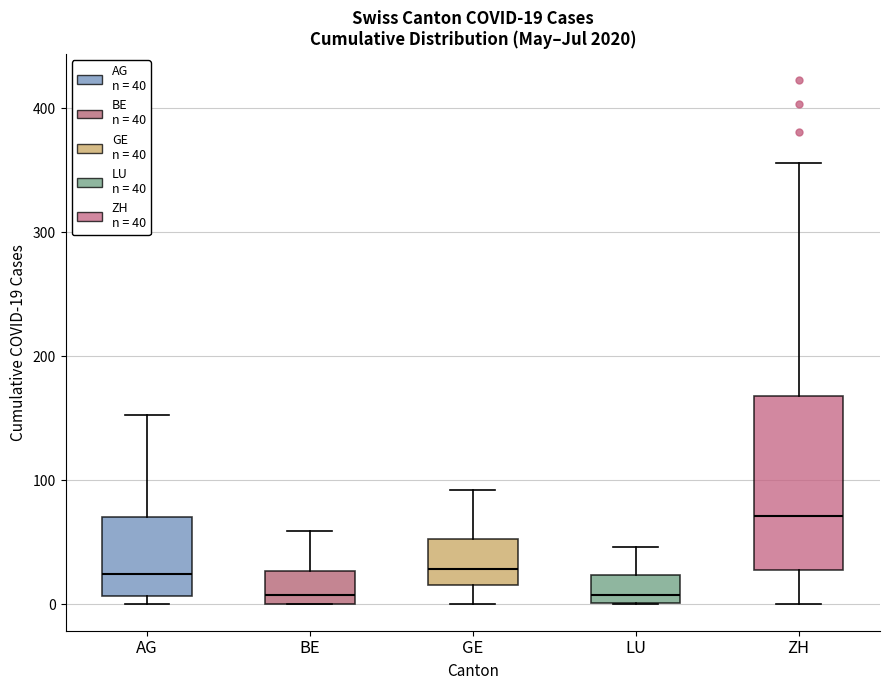

Which box's median line is the highest?

ZH